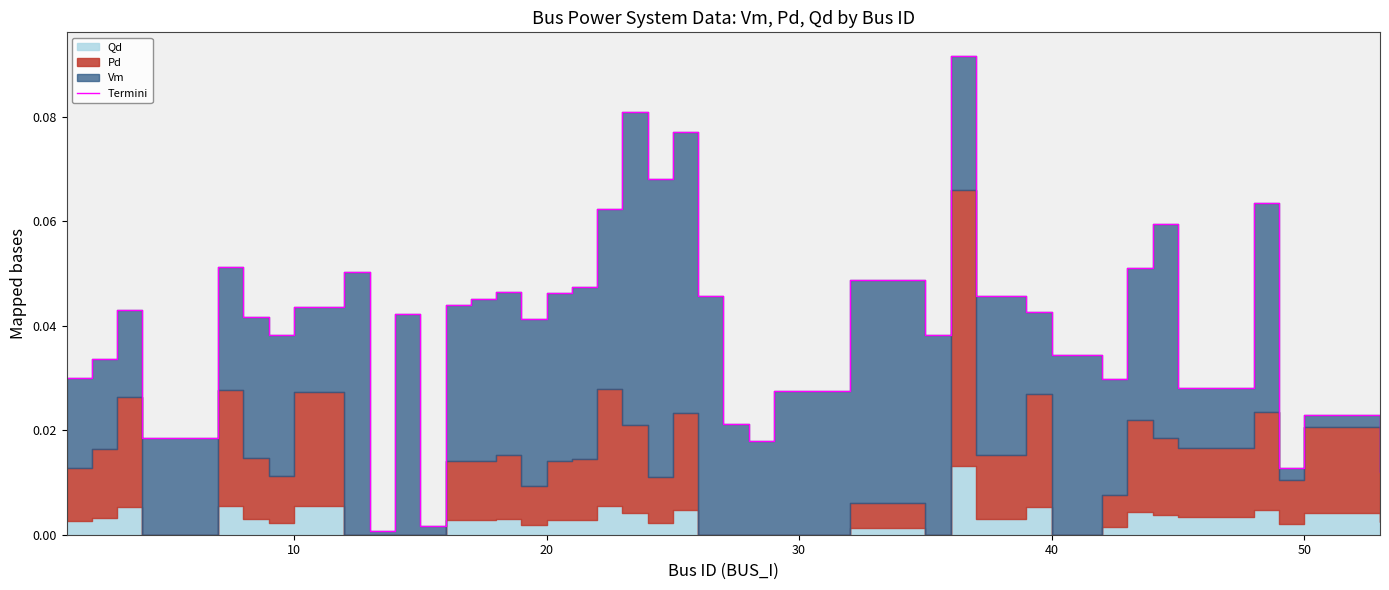

Does the chart display data point markers on the line(s)?

No